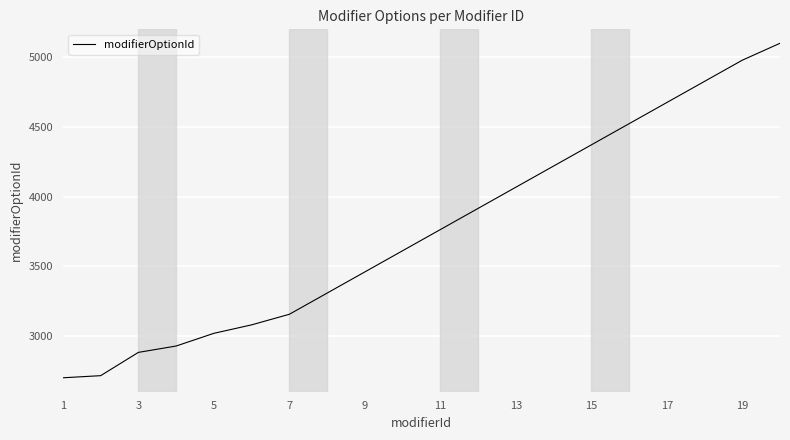

What is the smallest value displayed?

2700.0